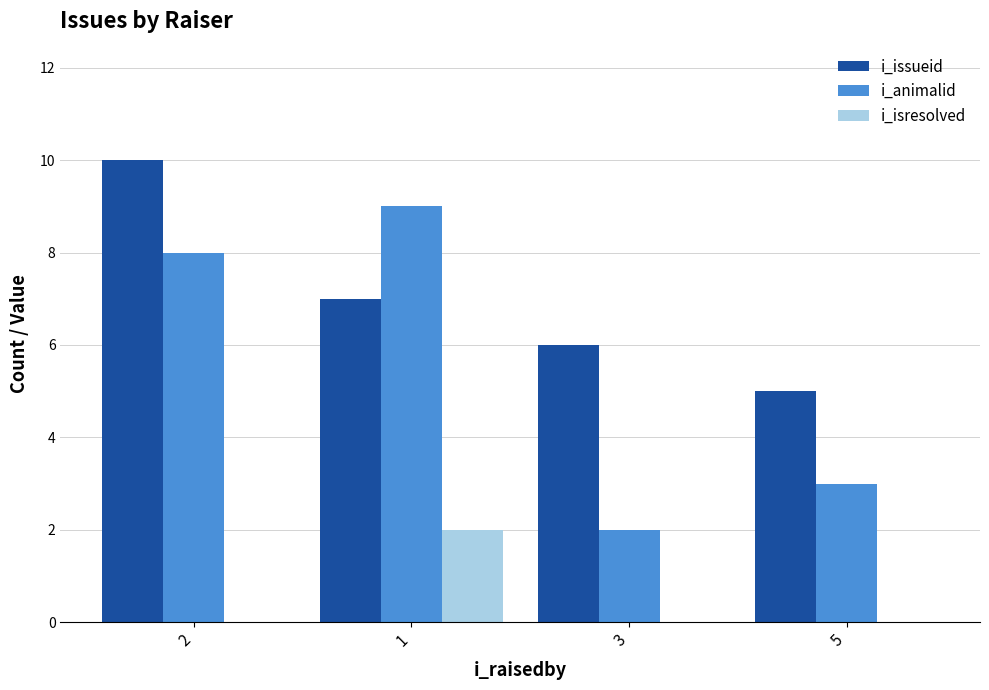

Is it true that i_animalid equals 2 at 1?

False